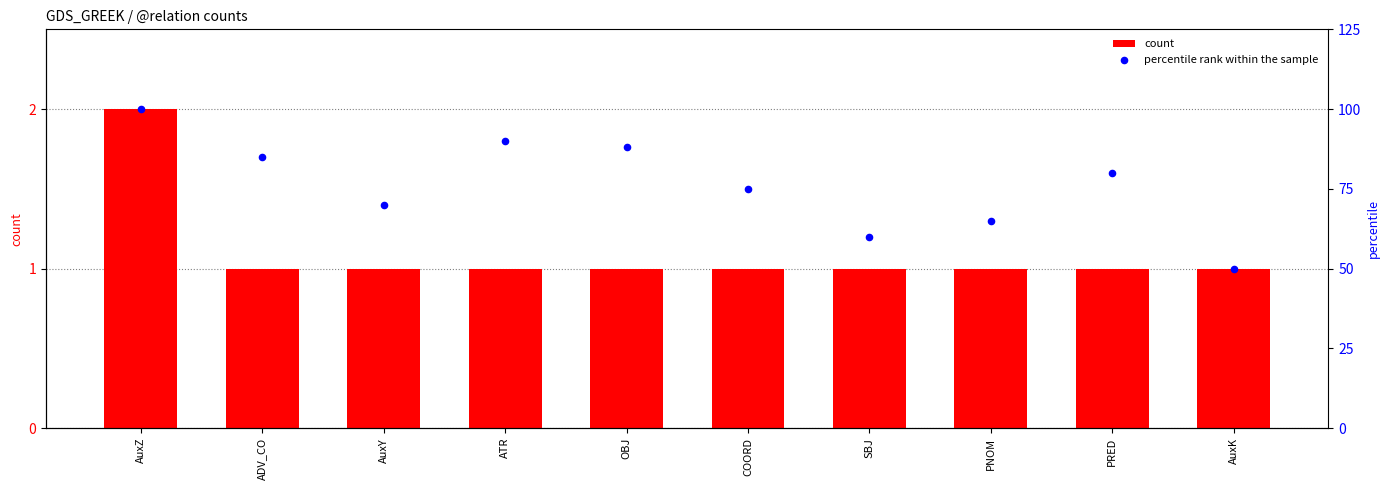

Which series reaches the minimum Y coordinate?

count